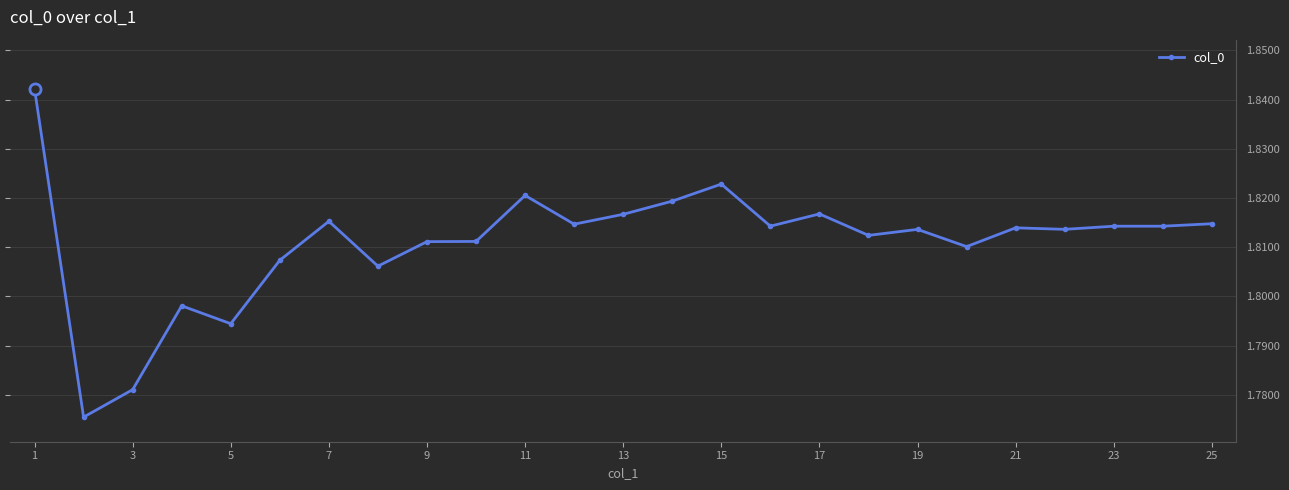

What is the sum of all values?

45.3